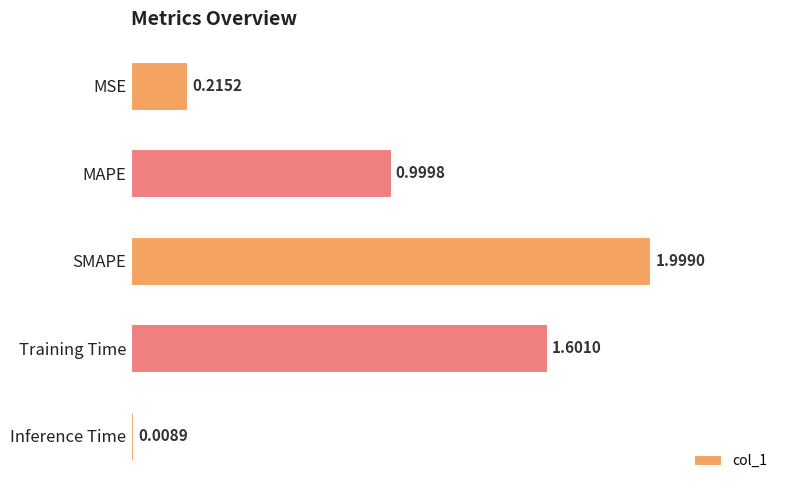

What is the sum of the values at Inference Time and SMAPE?

2.0